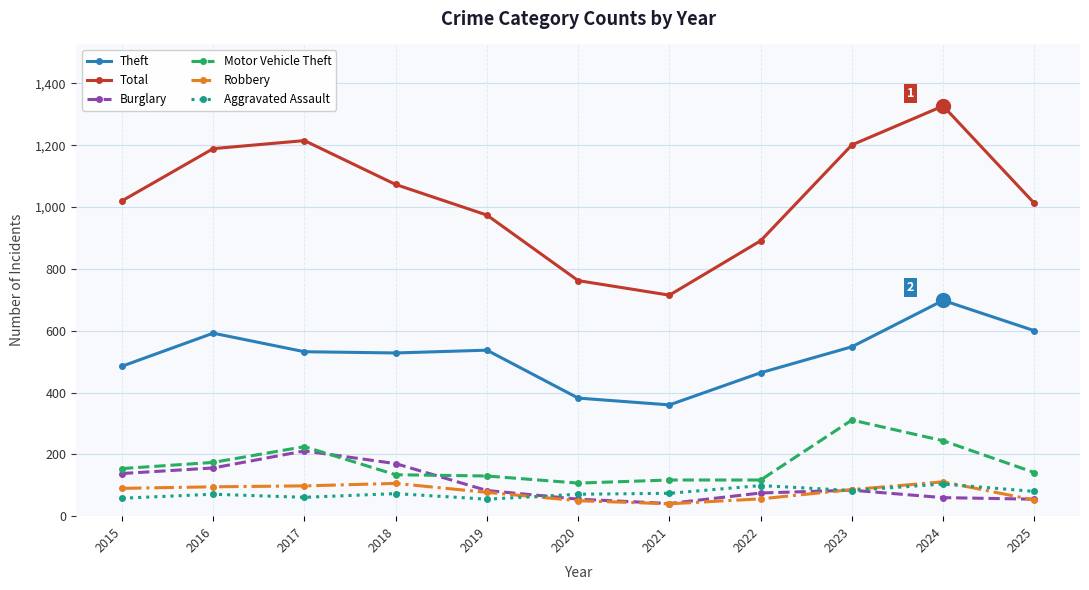

How many categories are shown in the chart?

11